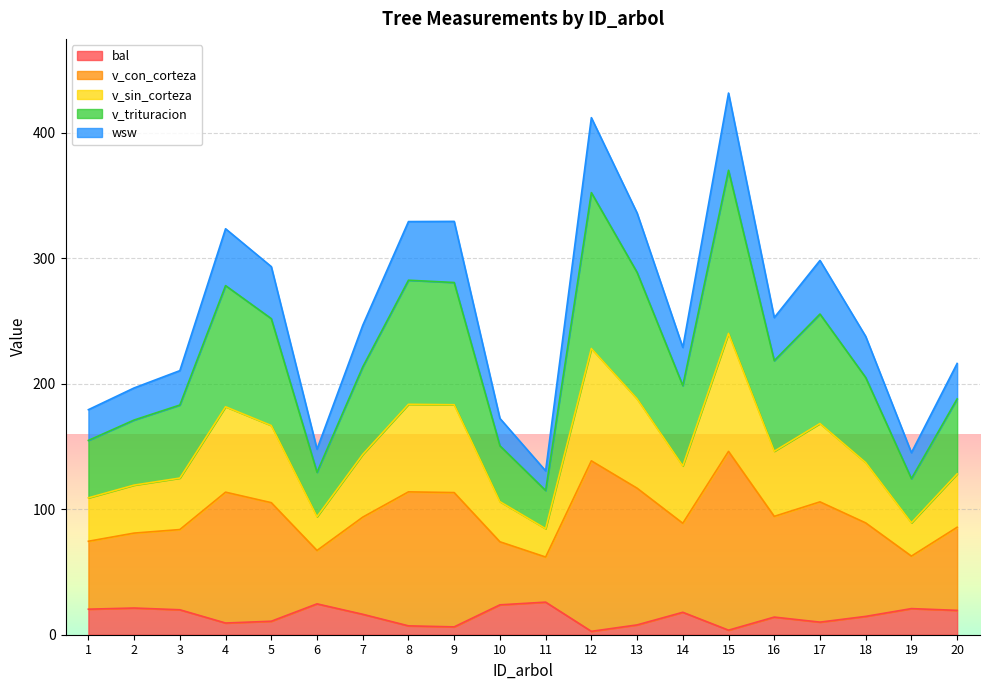

Where is bal nearest to the value 14?

16